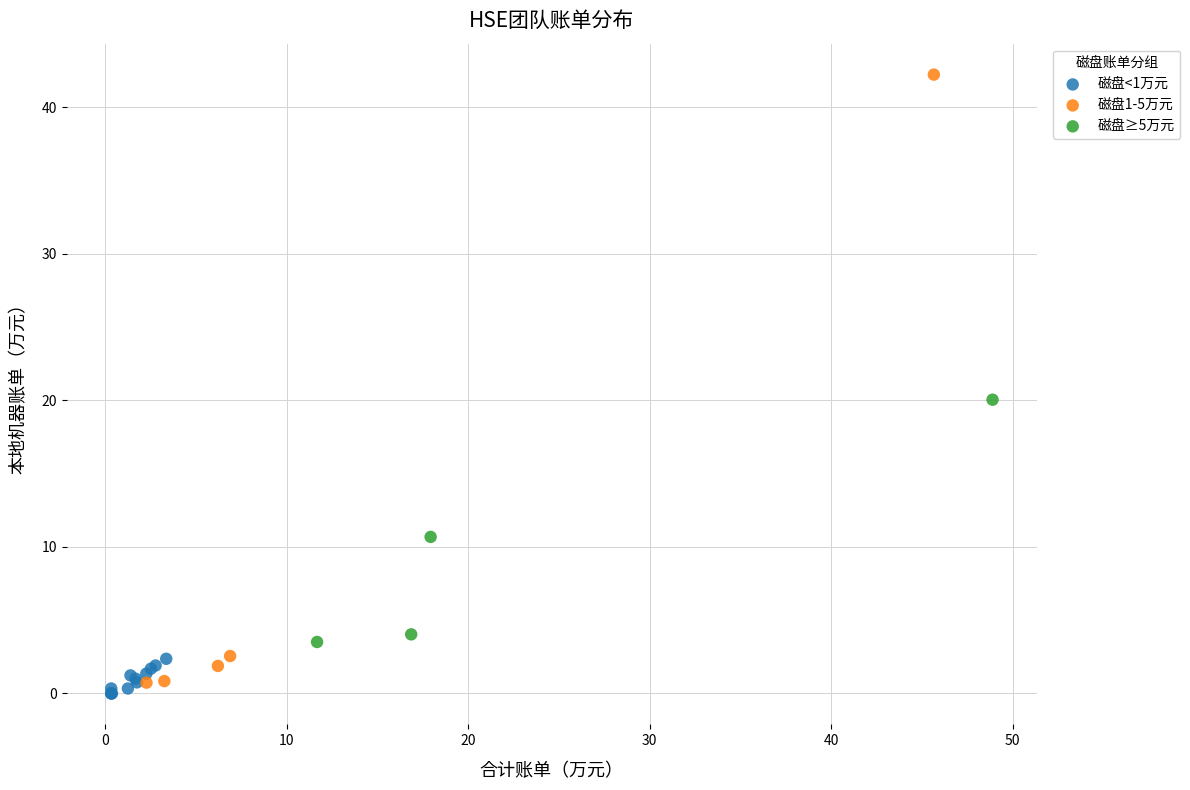

What are all the series names shown in the legend?

磁盘<1万元, 磁盘1-5万元, 磁盘≥5万元